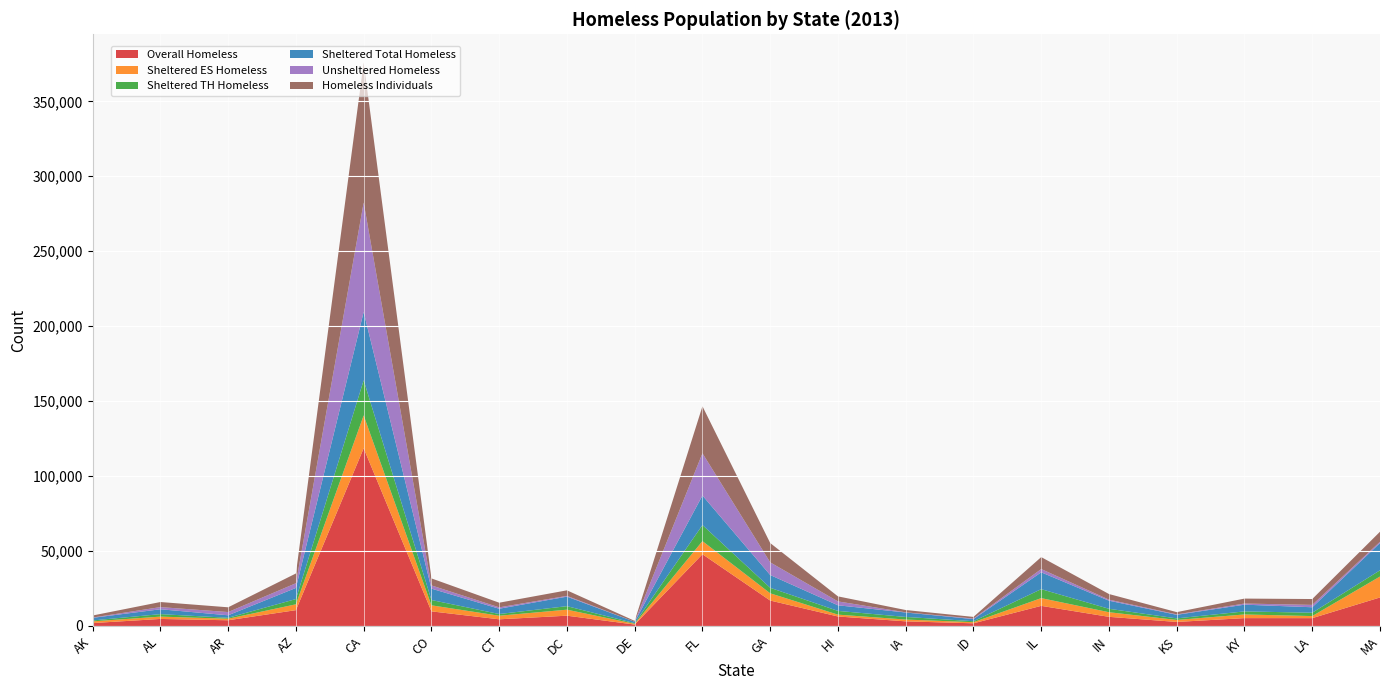

Reading left to right, list all the values displayed in this chart.

Overall Homeless: AK=1946	AL=4689	AR=3812	AZ=10562	CA=118552	CO=9754	CT=4448	DC=6865	DE=946	FL=47862	GA=16971	HI=6335	IA=3084	ID=1781	IL=13425	IN=6096	KS=2693	KY=5245	LA=5226	MA=19029
Sheltered ES Homeless: AK=1137	AL=1555	AR=1037	AZ=3893	CA=21928	CO=4025	CT=2390	DC=4010	DE=516	FL=8755	GA=4824	HI=1226	IA=1203	ID=745	IL=5160	IN=3087	KS=1329	KY=2439	LA=1389	MA=13962
Sheltered TH Homeless: AK=604	AL=1660	AR=627	AZ=3500	CA=23432	CO=3543	CT=1139	DC=2343	DE=410	FL=10729	GA=3686	HI=2494	IA=1747	ID=659	IL=5980	IN=2285	KS=1044	KY=2042	LA=2228	MA=4158
Sheltered Total Homeless: AK=1741	AL=3246	AR=1664	AZ=7431	CA=45554	CO=7591	CT=3529	DC=6353	DE=936	FL=19670	GA=8510	HI=3745	IA=2950	ID=1404	IL=11229	IN=5396	KS=2382	KY=4491	LA=3651	MA=18179
Unsheltered Homeless: AK=205	AL=1443	AR=2148	AZ=3131	CA=72998	CO=2163	CT=919	DC=512	DE=10	FL=28192	GA=8461	HI=2590	IA=134	ID=377	IL=2196	IN=700	KS=311	KY=754	LA=1575	MA=850
Homeless Individuals: AK=1362	AL=3387	AR=3174	AZ=6510	CA=93458	CO=4664	CT=3101	DC=3696	DE=575	FL=31359	GA=12880	HI=3355	IA=1524	ID=1084	IL=7958	IN=3751	KS=1480	KY=3302	LA=3908	MA=6694